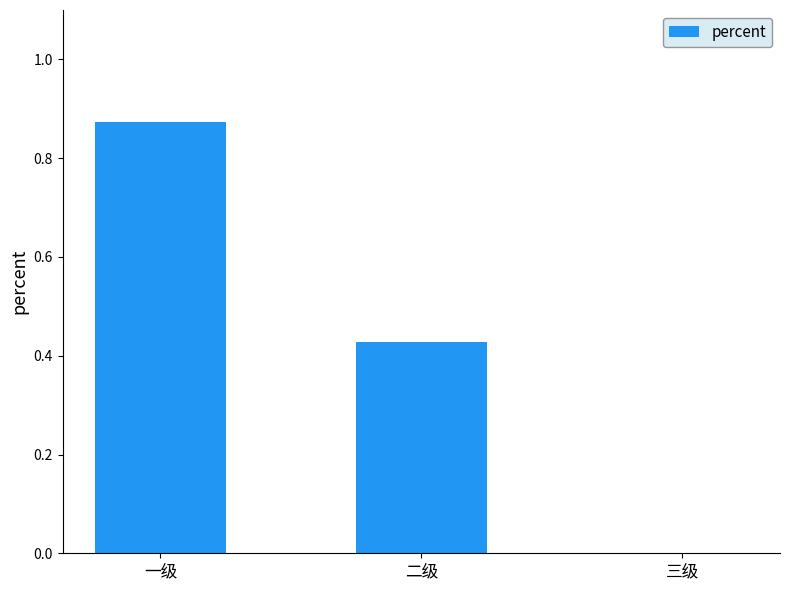

Which has a higher value, 三级 or 一级?

一级